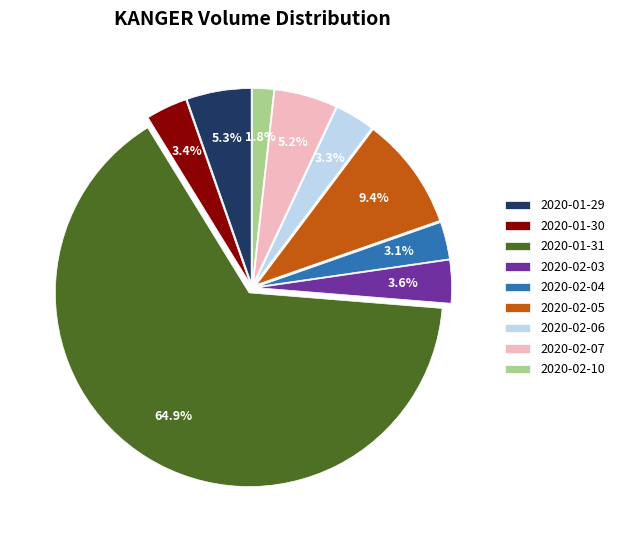

What percentage is the 2020-01-31 slice, to the nearest percent?

65%